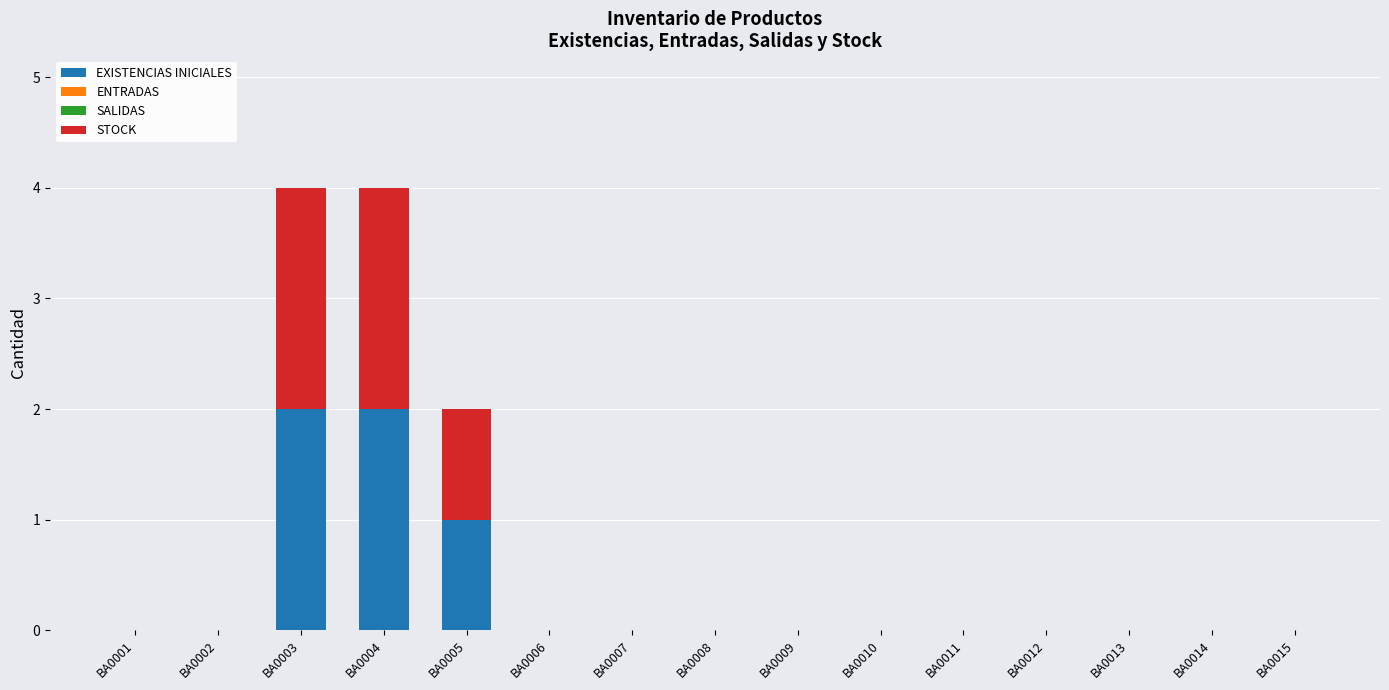

What is the total value across all series at BA0003?

4